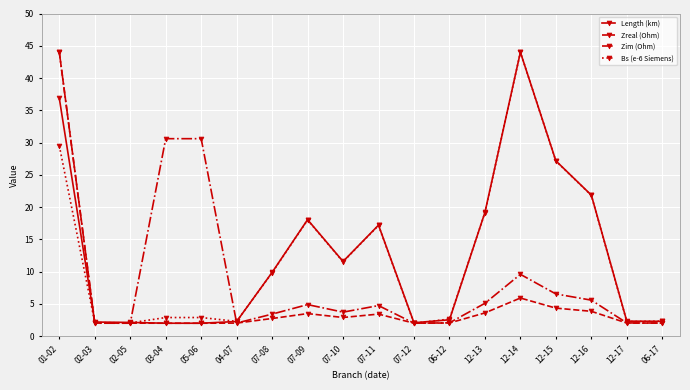

How many lines are shown in the chart?

4